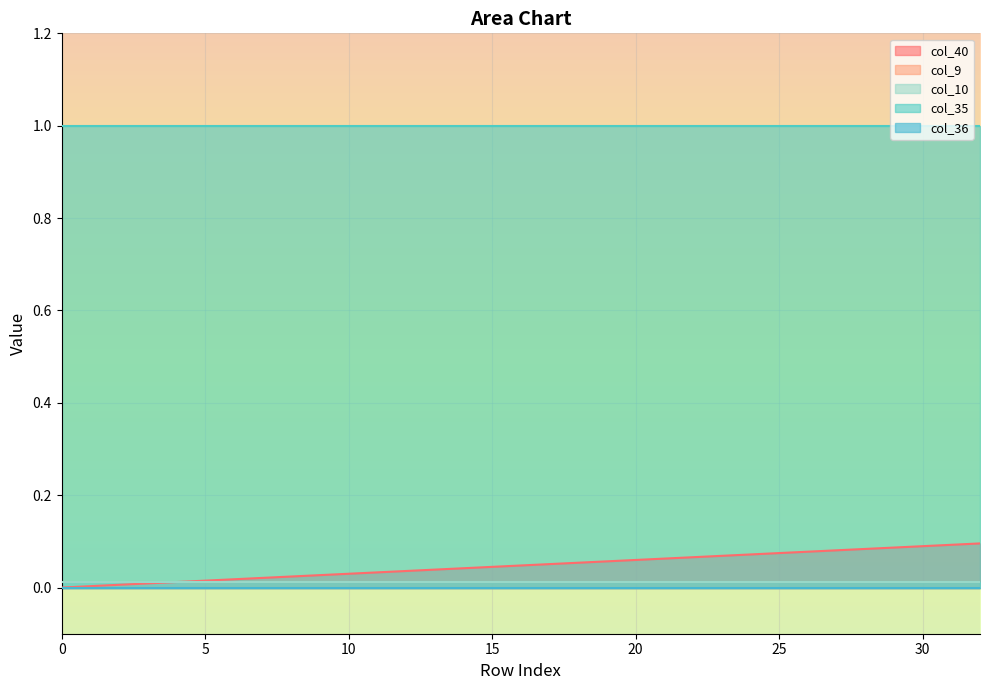

How many categories are shown in the chart?

33